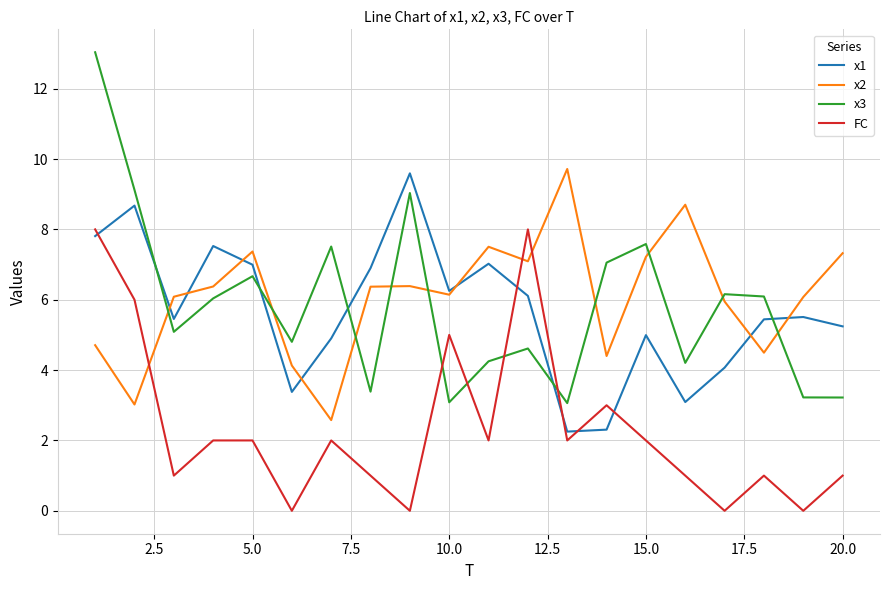

True or false: x2 and FC cross at least once.

True